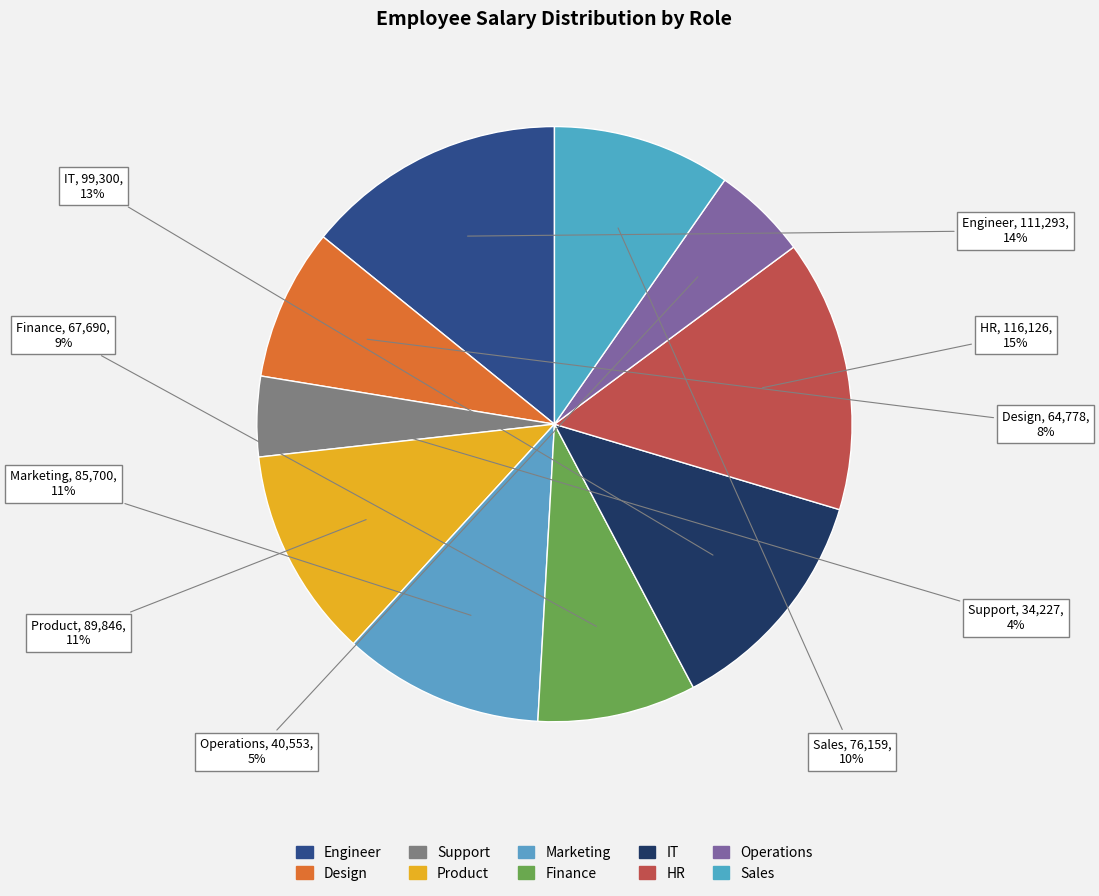

Does Operations account for over 50% of the chart?

No